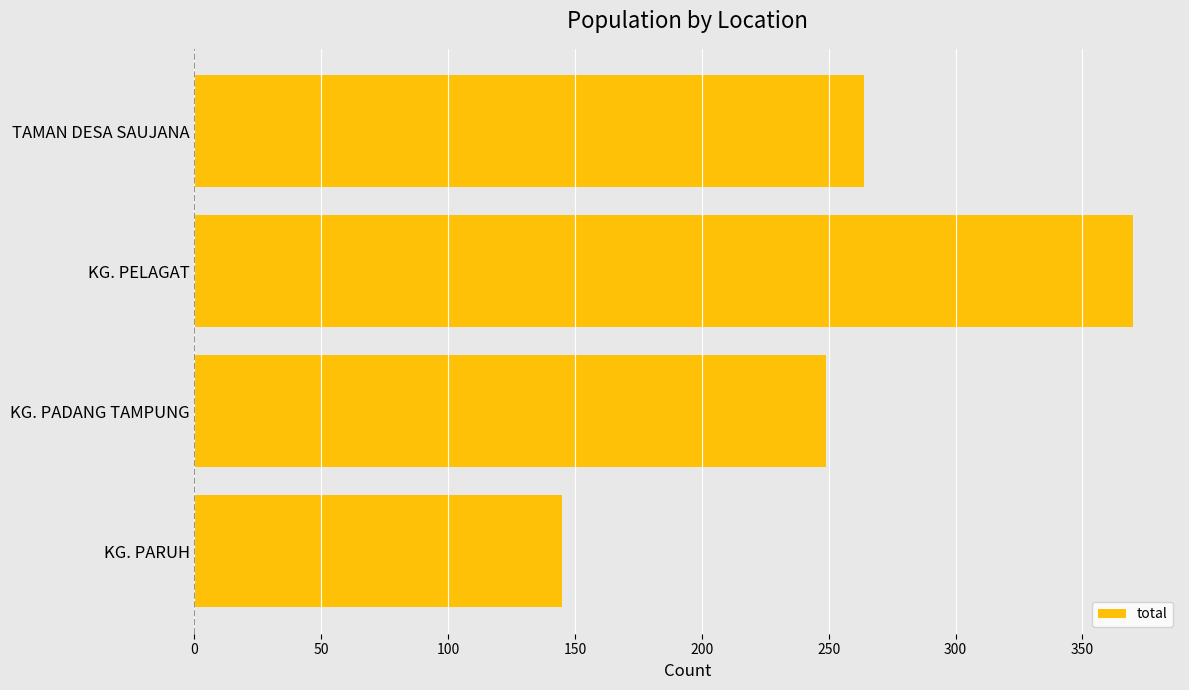

The chart shows a value of 102 at KG. PADANG TAMPUNG. True or false?

False